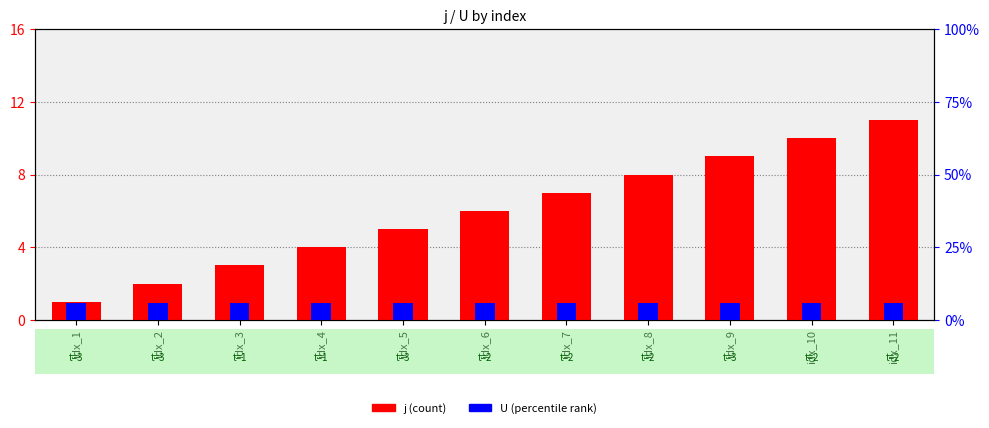

What are all the series names shown in the legend?

j, U